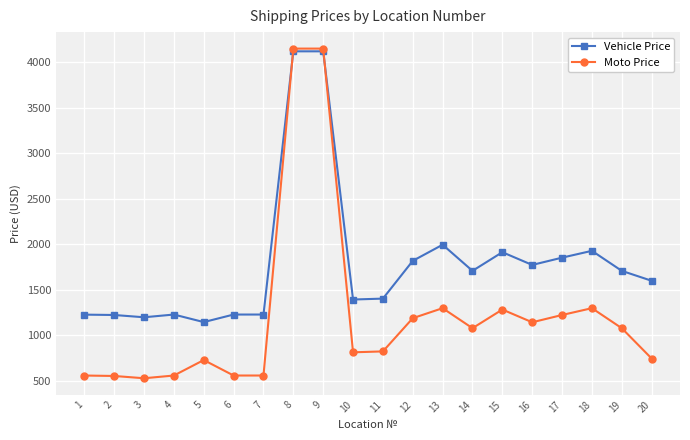

How many intersections are there between Moto Price and Vehicle Price?

2